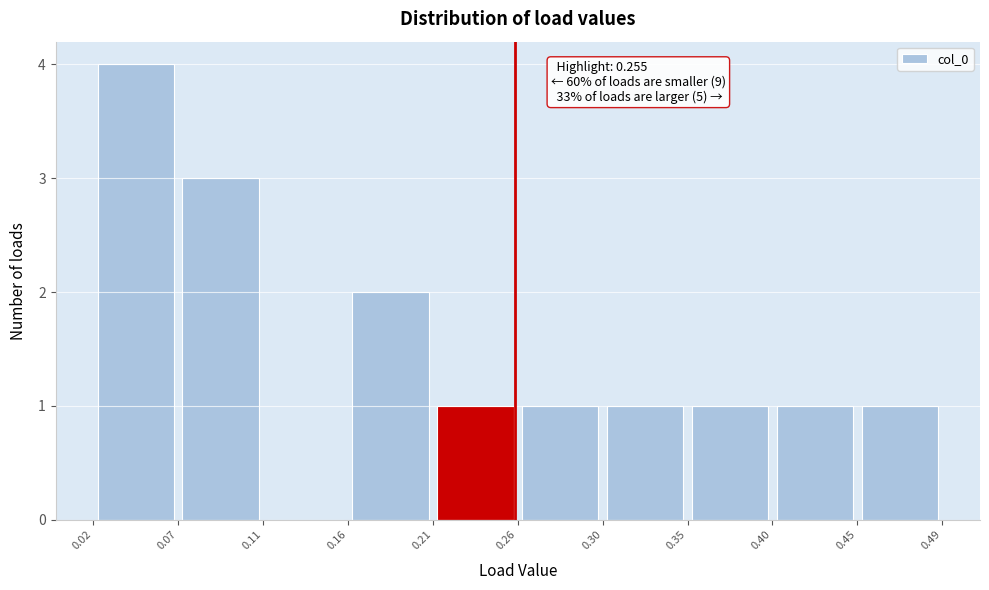

Over which range of the x-axis is the bar tallest?

0.02 to 0.07